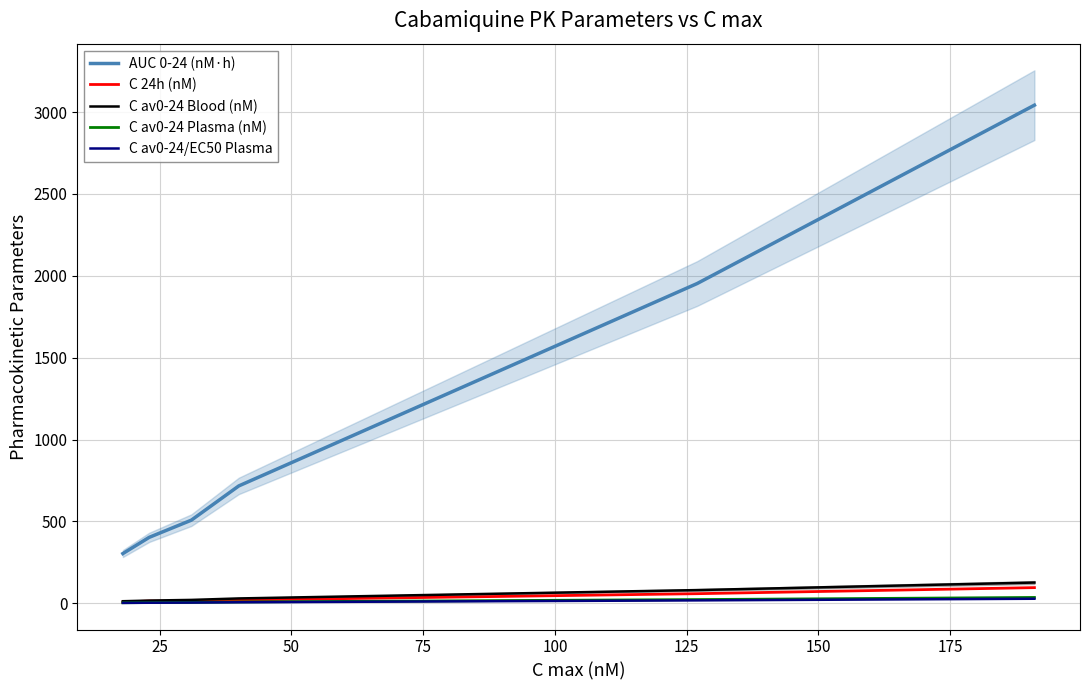

True or false: C av0-24/EC50 Plasma and AUC 0-24 (nM·h) cross at least once.

False